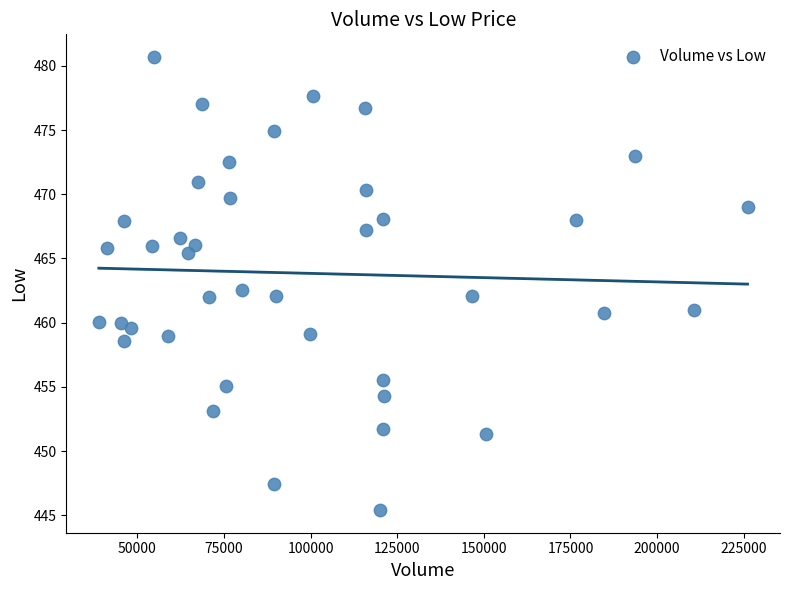

What Y value in the scatter plot is closest to 463?

462.6